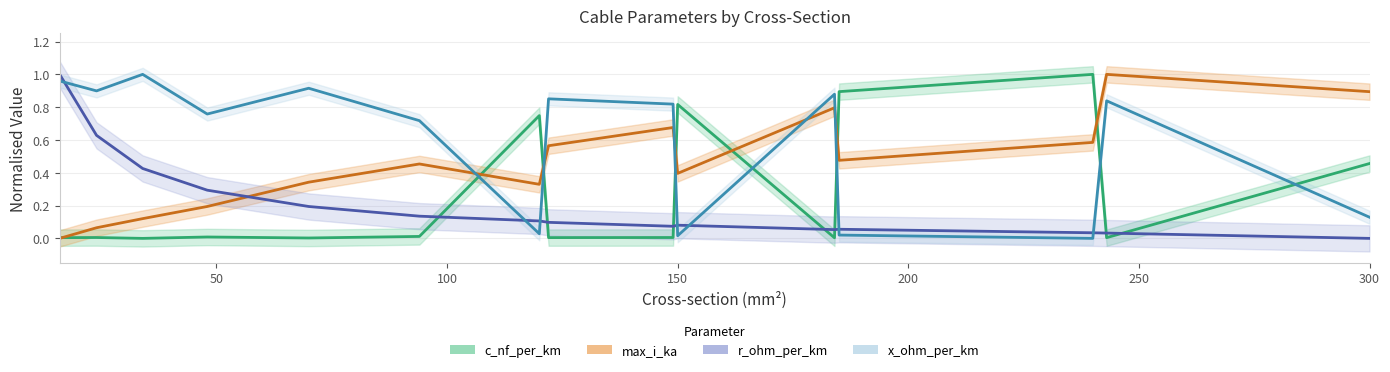

Rank the categories by r_ohm_per_km value from highest to lowest.

16, 24, 34, 48, 70, 94, 120, 122, 150, 149, 185, 184, 240, 243, 300